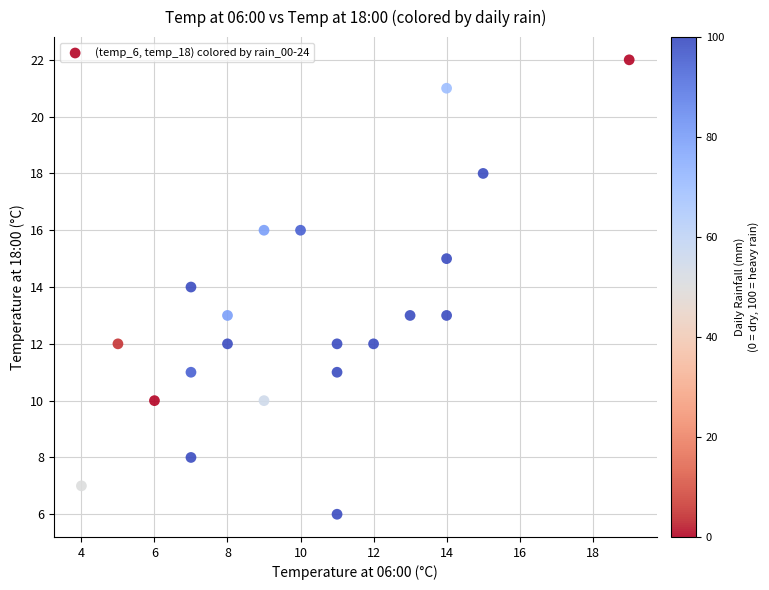

What is the range of Y values (max minus min)?

16